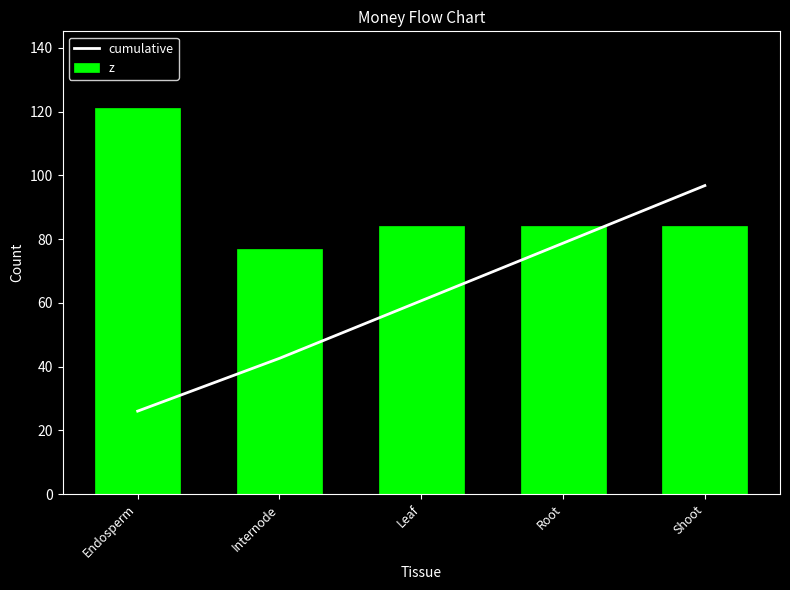

Count the number of categories in the chart.

5